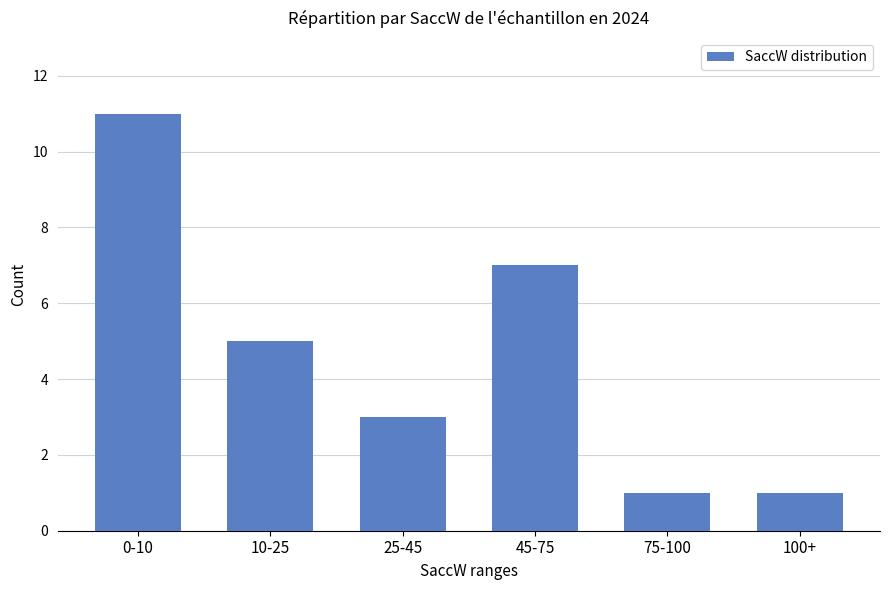

Reading left to right, extract all data points from this chart.

11	5	3	7	1	1